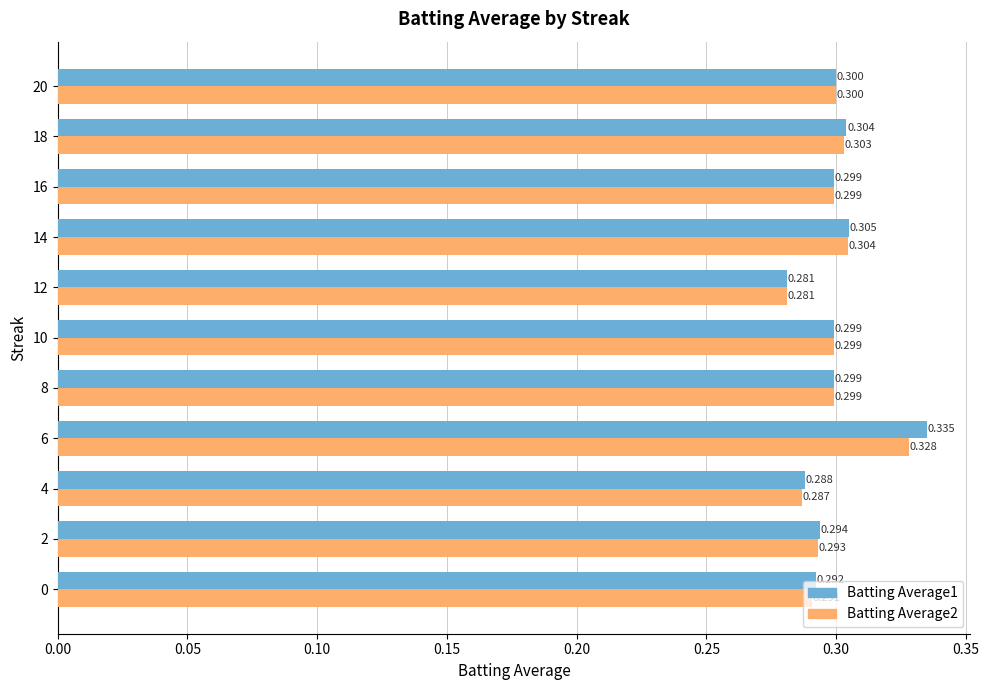

Is the value of Batting Average1 at 4 greater than the value of Batting Average2 at 2?

No